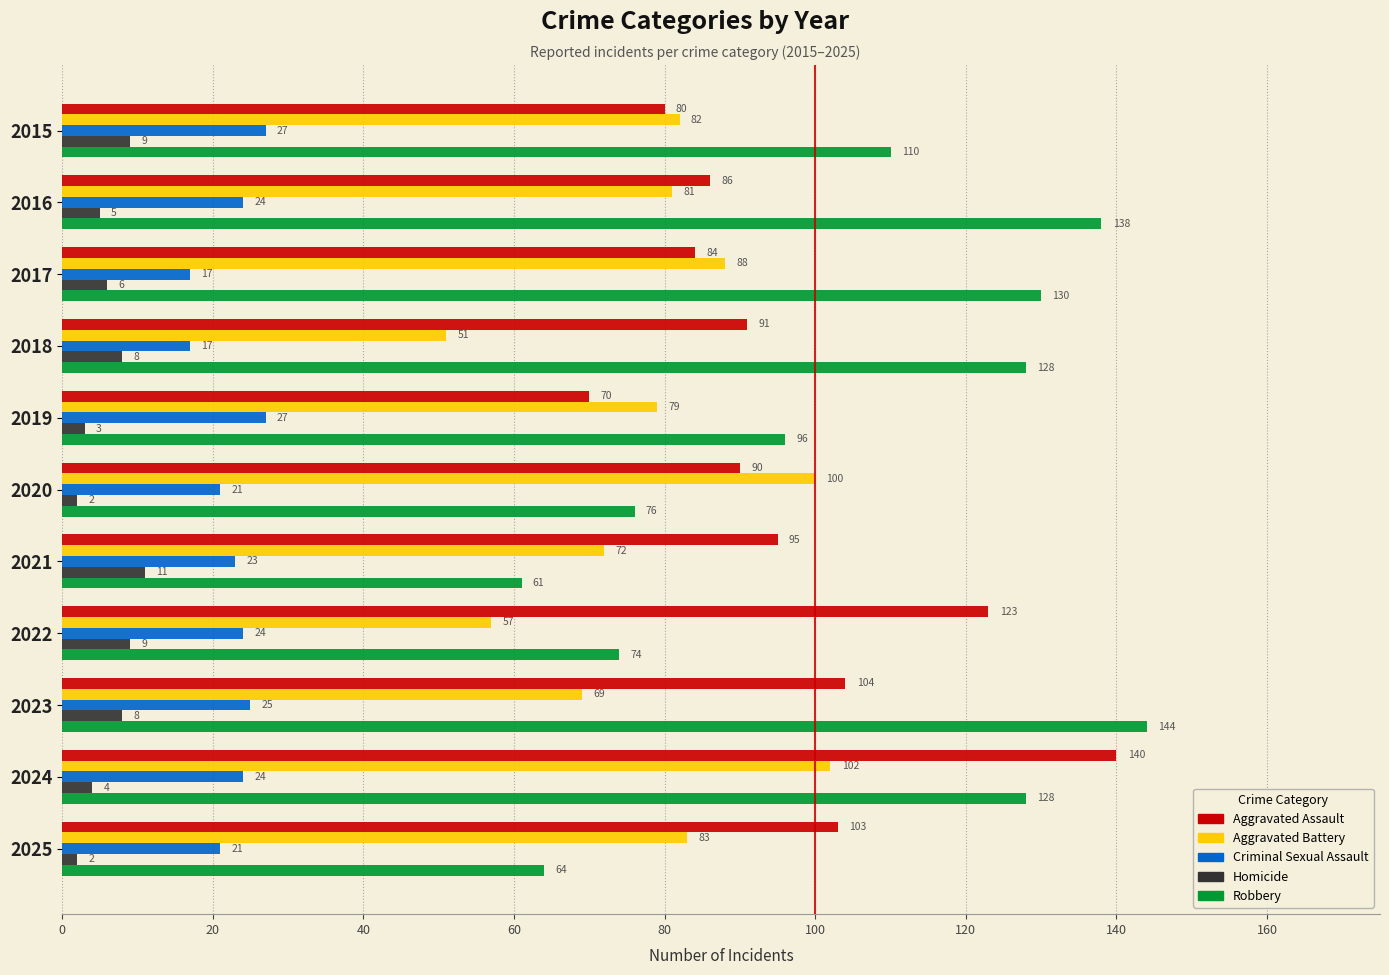

What is the maximum value for Aggravated Assault?

140